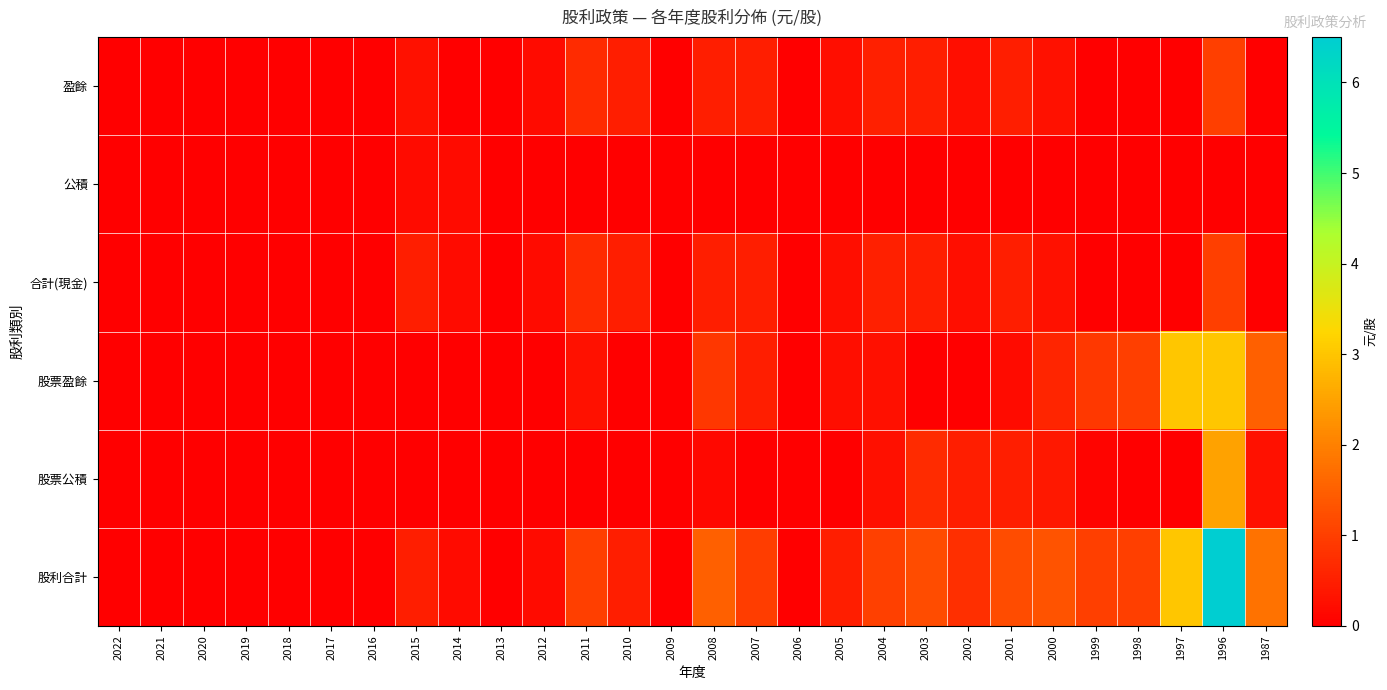

At how many categories does at least one series exceed 0?

18